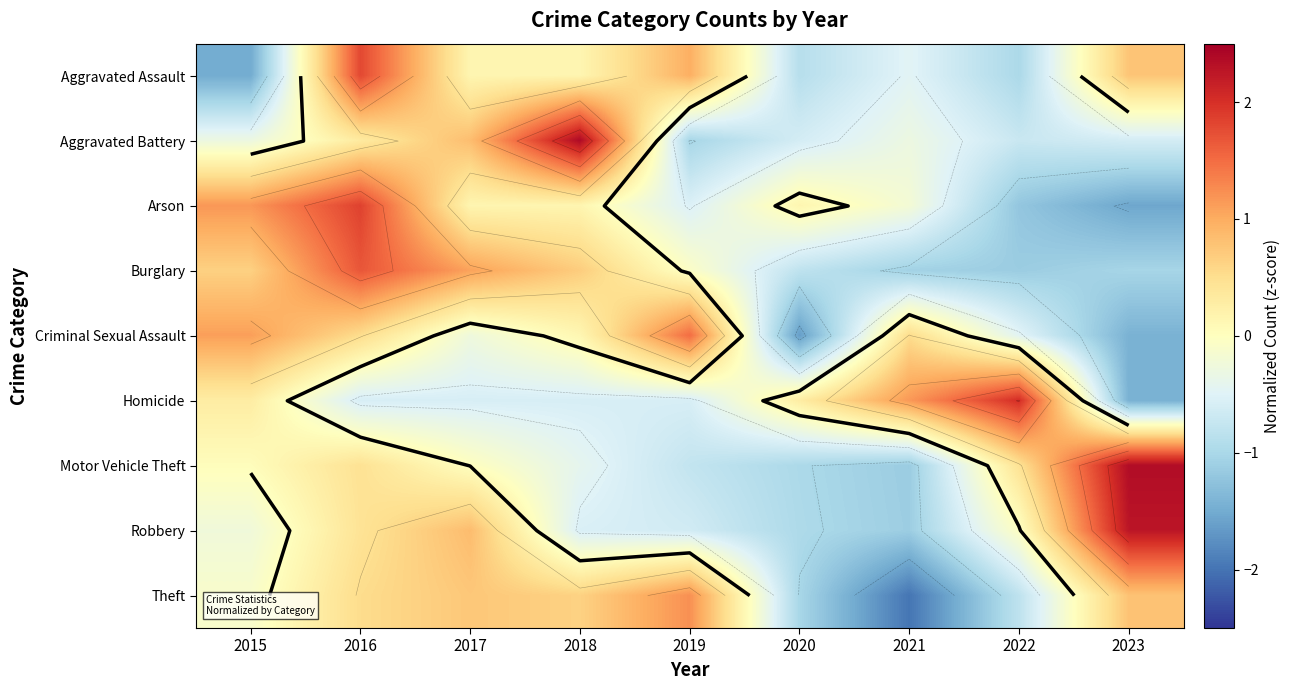

What is the sum of the Aggravated Assault values at 2021 and 2020?

-1.3